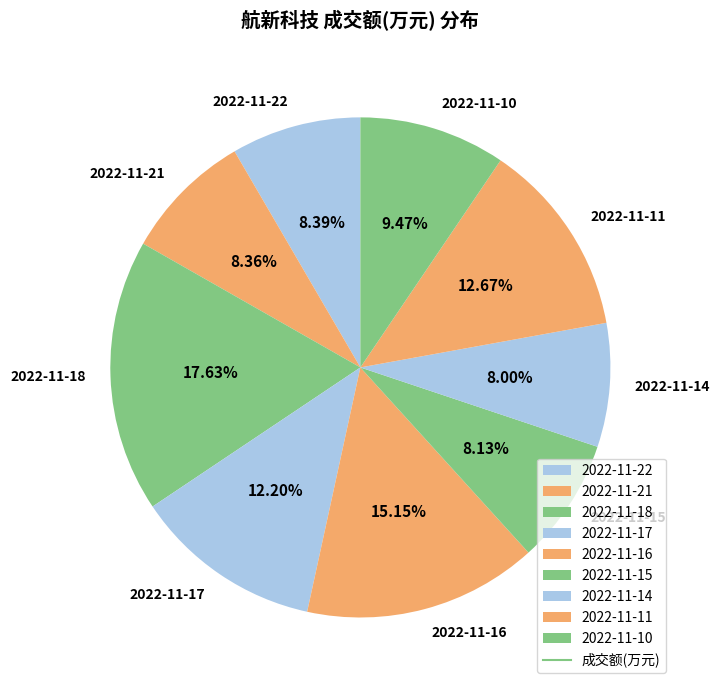

How many segments does this pie chart have?

9